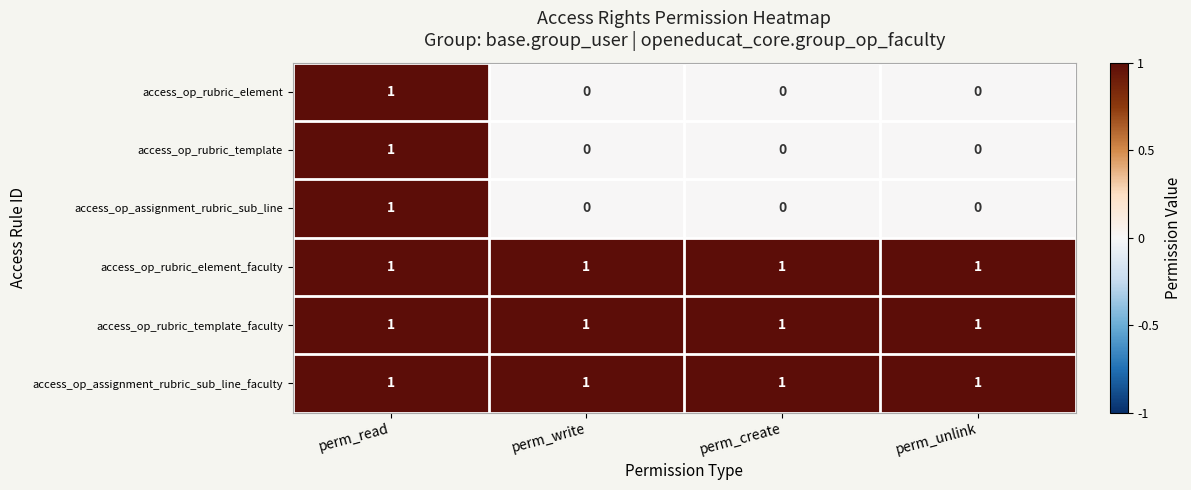

How many series are shown in this chart?

6